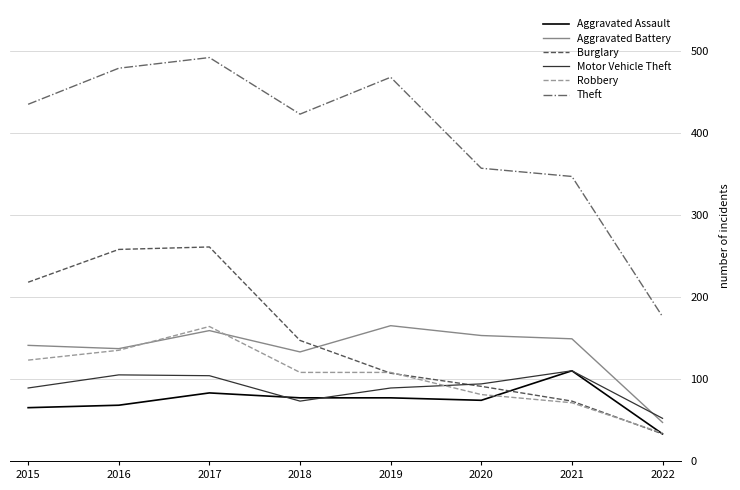

Count the number of data series in this chart.

6